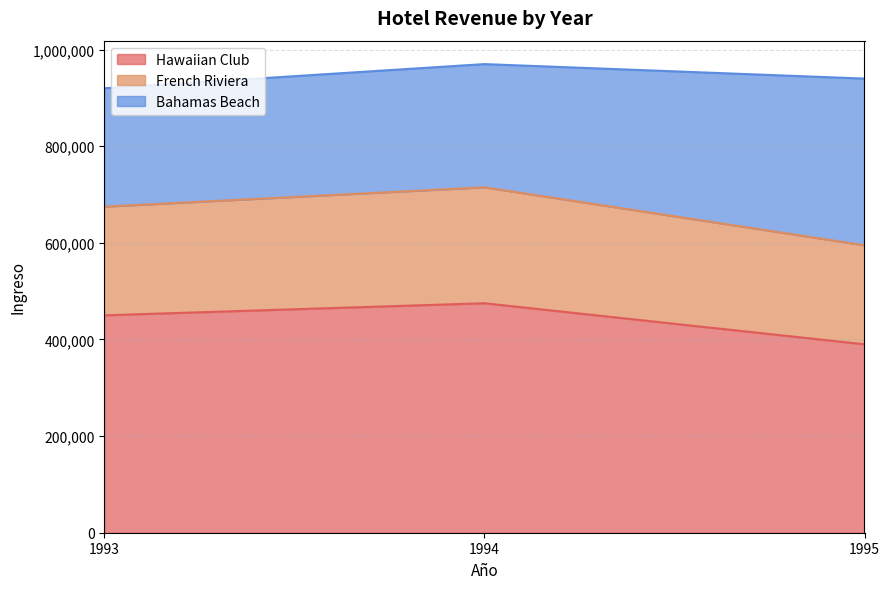

What is the total value across all series at 1993?

920000